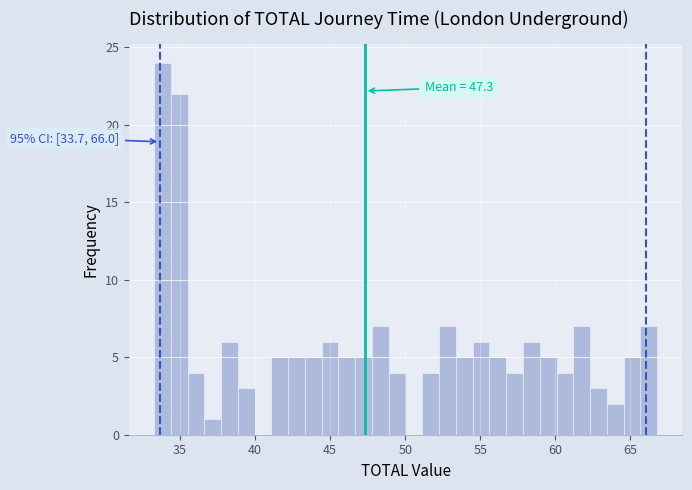

Read against the x-axis, roughly where is the centre of the tallest bar?

34.0